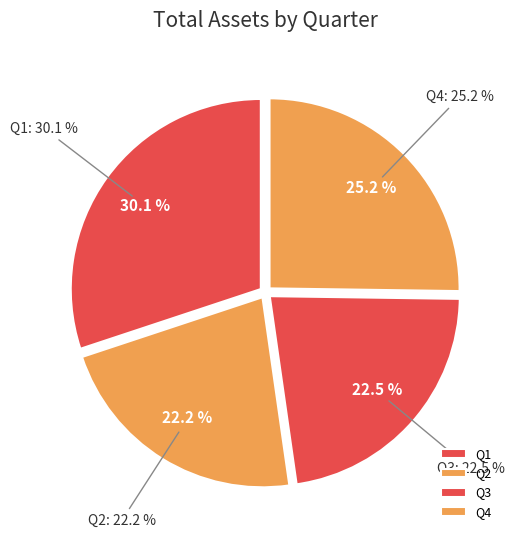

Does Q3 represent more than half of the total?

No